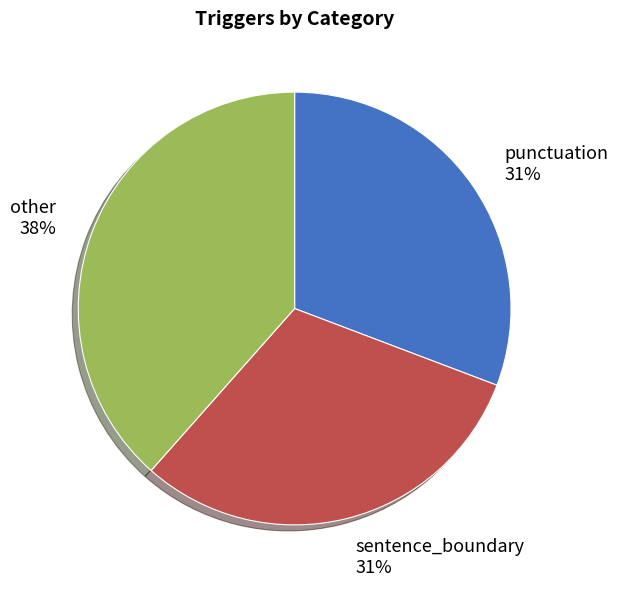

What percentage is the punctuation slice, to the nearest percent?

31%